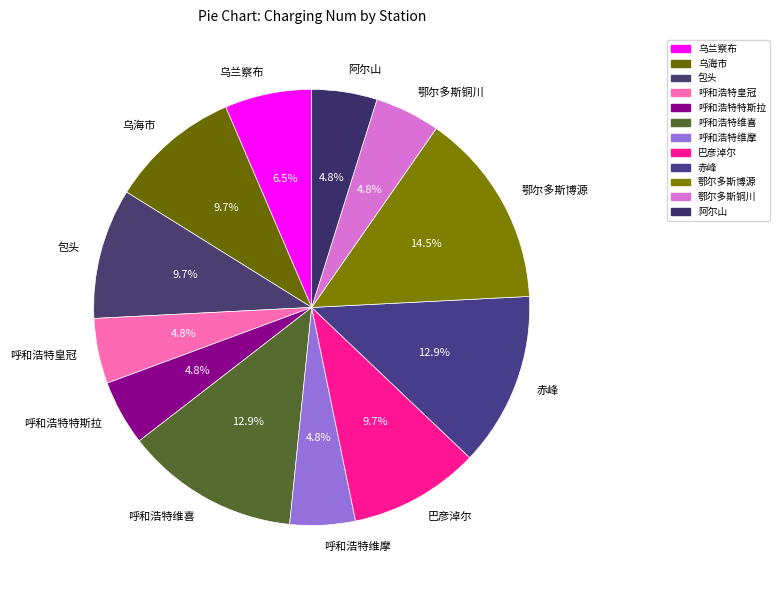

What is the largest slice in the pie chart?

鄂尔多斯博源